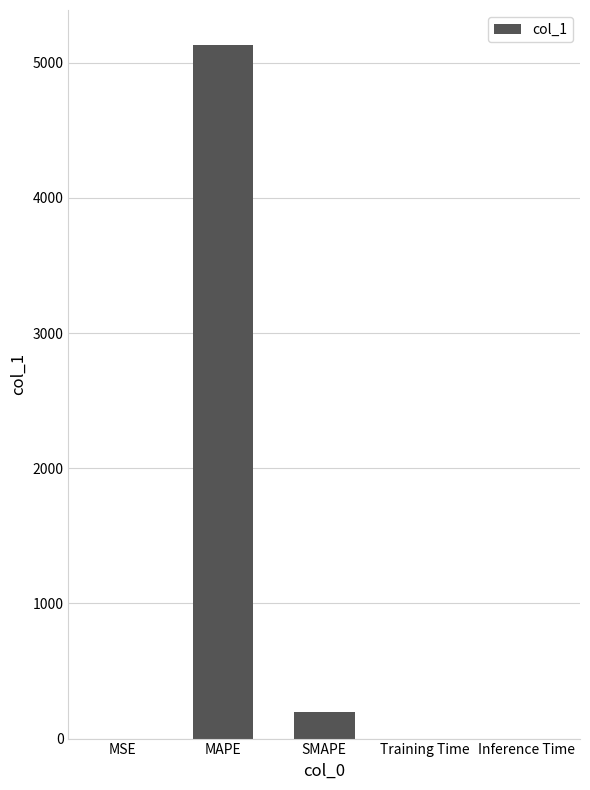

Are the bars grouped side by side (vs. stacked)?

No